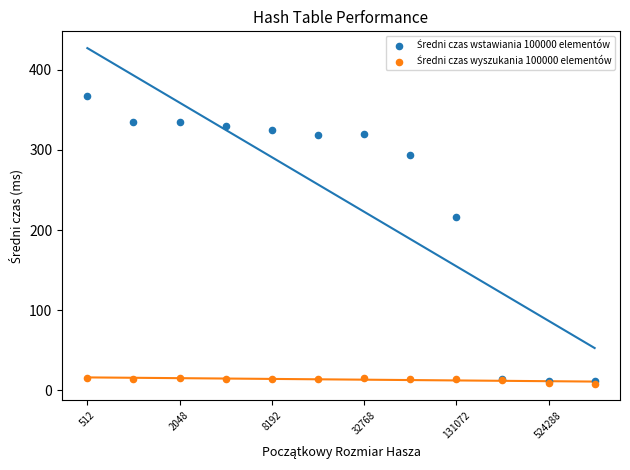

Across all series, what Y value is closest to 187?

216.4